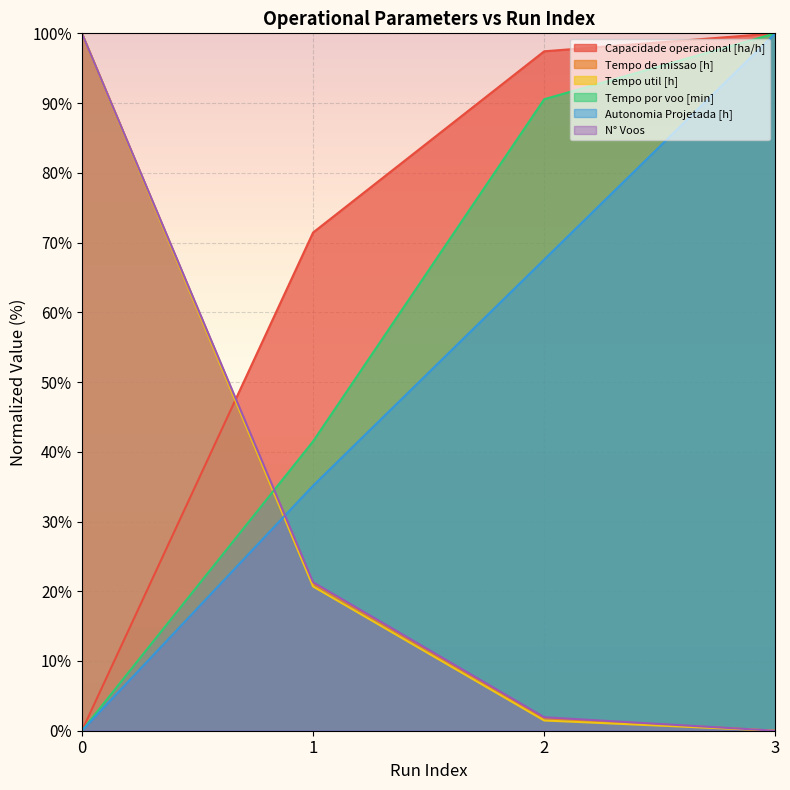

Is it true that Tempo util [h] equals -54.1 at 3?

False